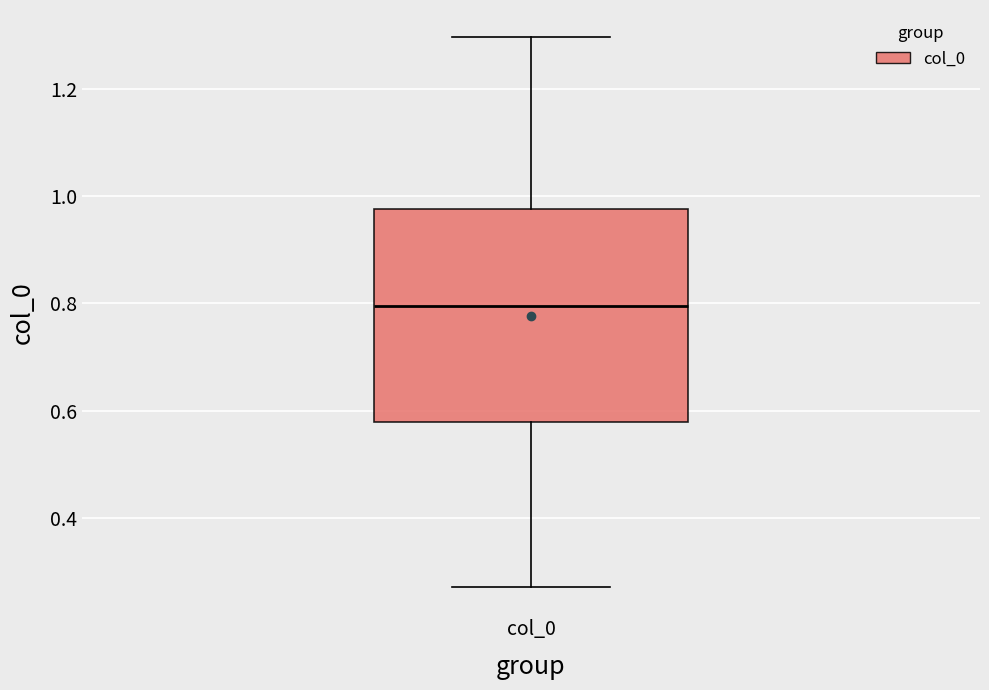

Read this box plot against the y-axis: the position of the median line, the range covered by the box, and the ends of both whiskers. The values are not printed on the chart, so give them approximately, as read against the axis.

median 0.80, box 0.58 to 0.98, whiskers 0.28 to 1.30